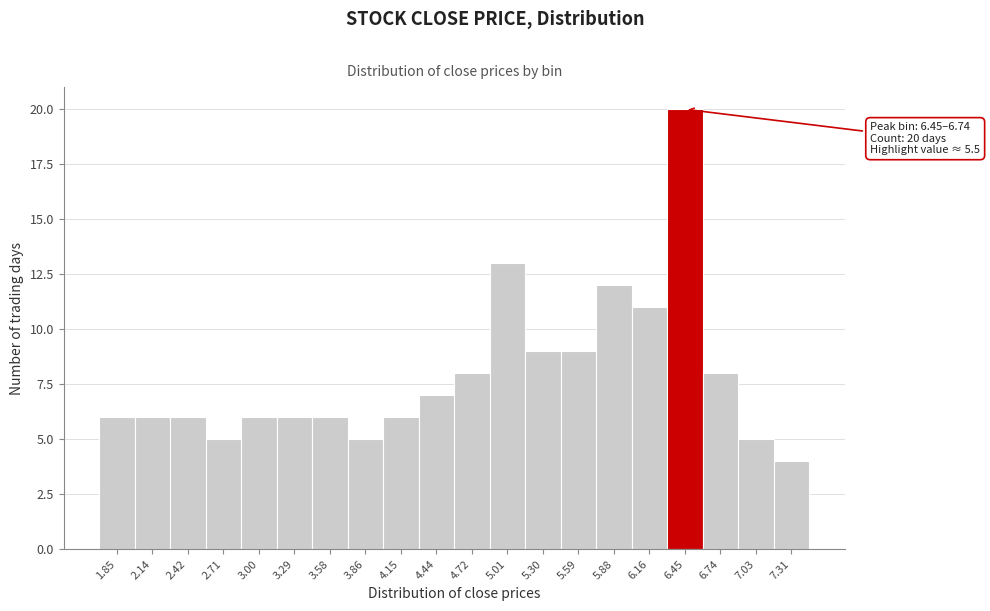

Reading left to right, extract all data points from this chart.

1.85=6	2.14=6	2.42=6	2.71=5	3.00=6	3.29=6	3.58=6	3.86=5	4.15=6	4.44=7	4.72=8	5.01=13	5.30=9	5.59=9	5.88=12	6.16=11	6.45=20	6.74=8	7.03=5	7.31=4